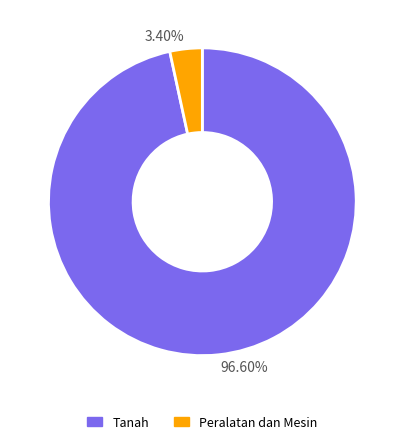

Is 3.40% the majority of the pie?

No